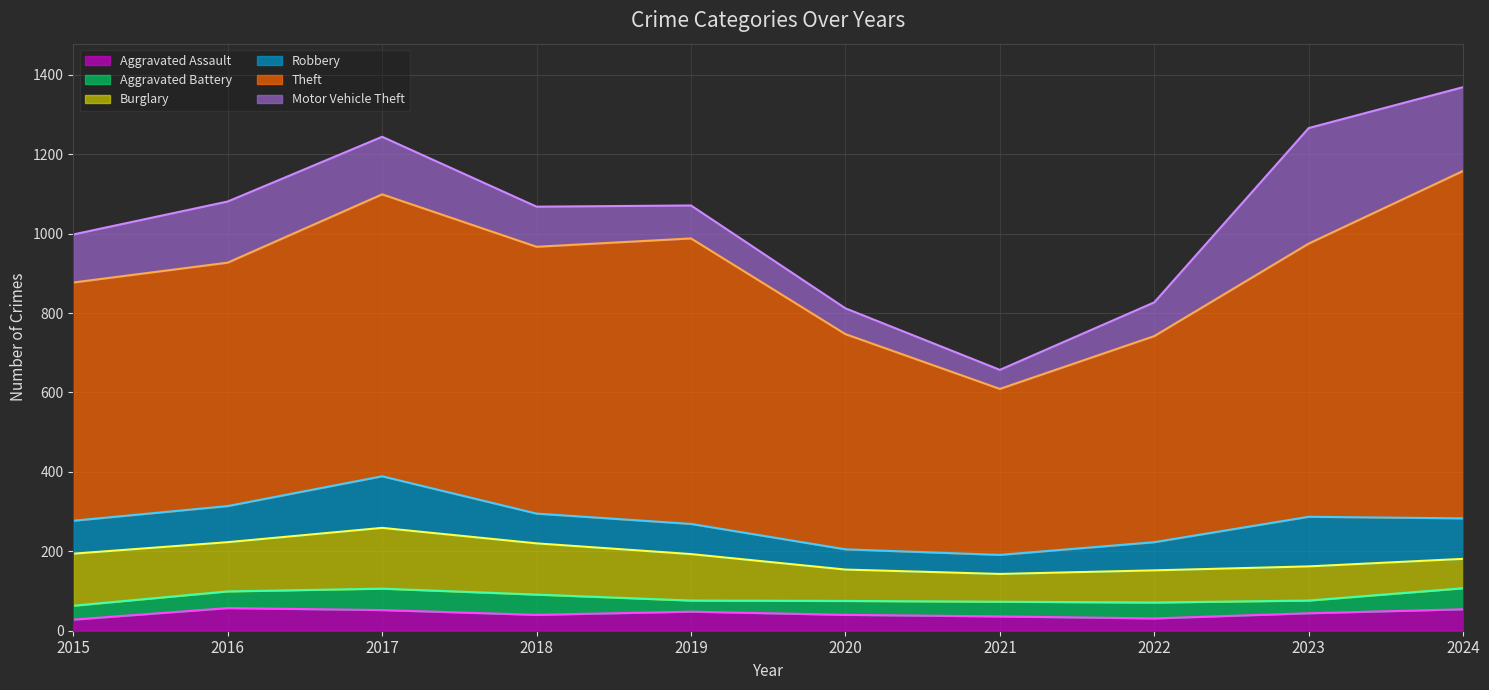

Which series has the widest spread of values?

Theft